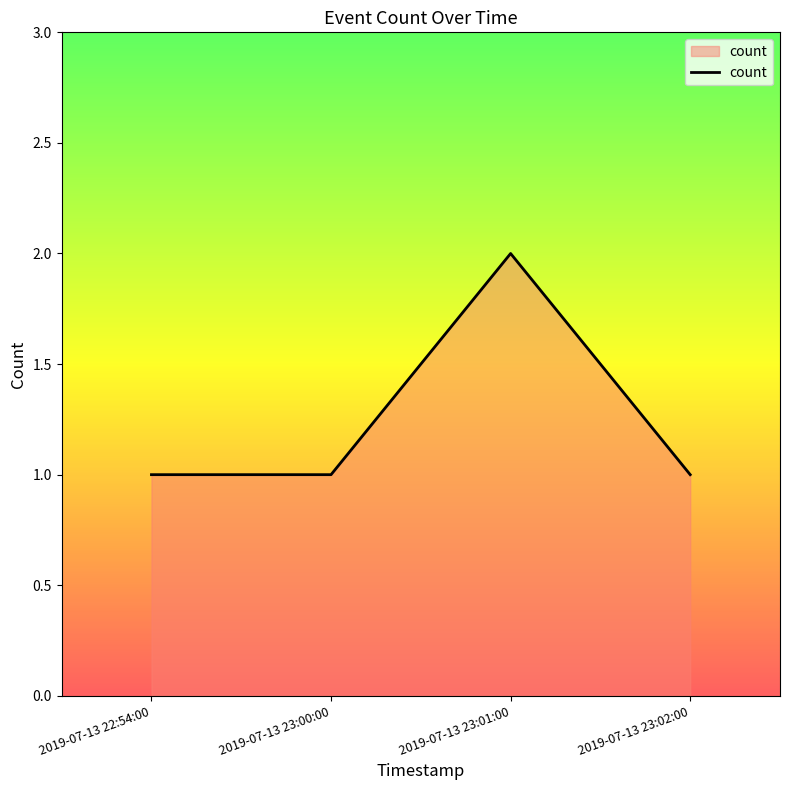

What is the sum of all values?

5